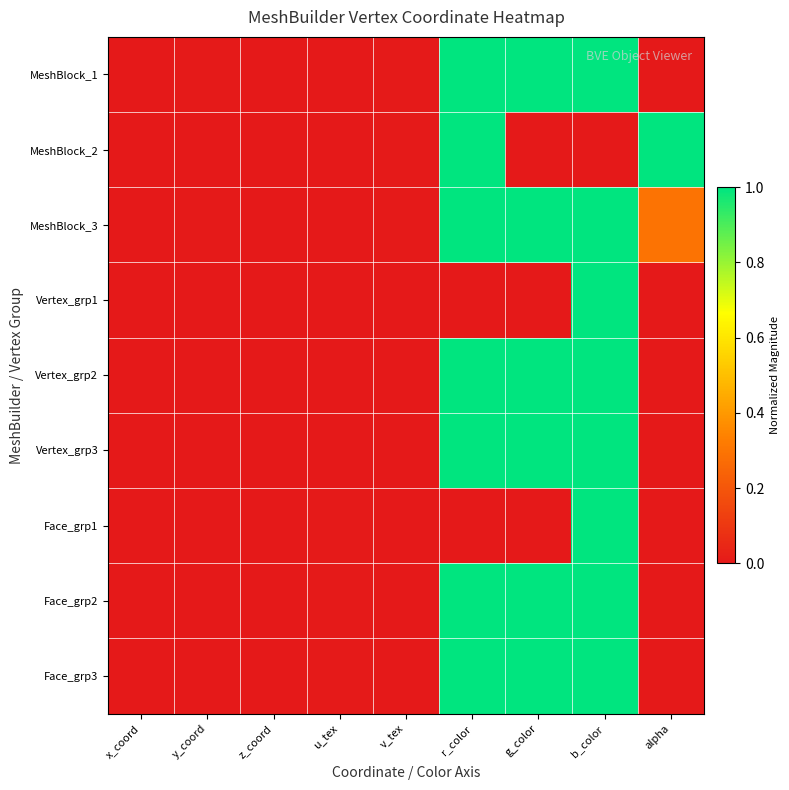

What is the greatest value displayed?

1.0